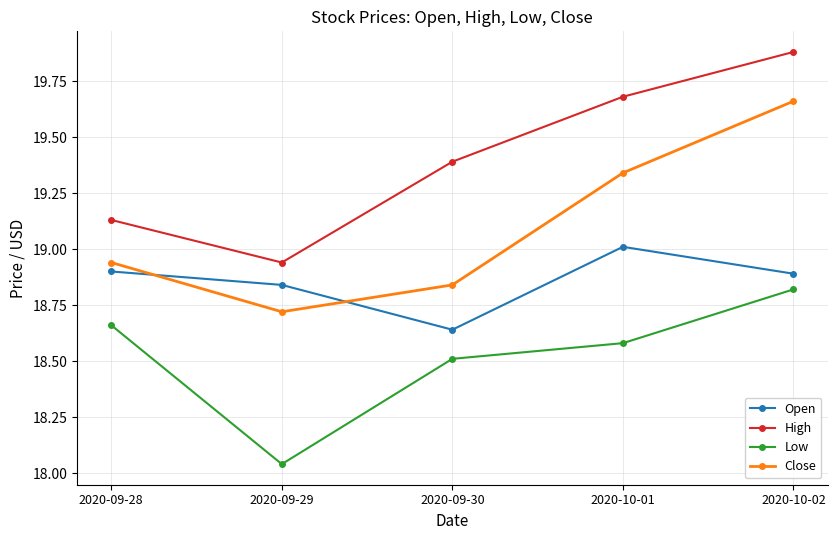

At how many categories does at least one series exceed 18?

5